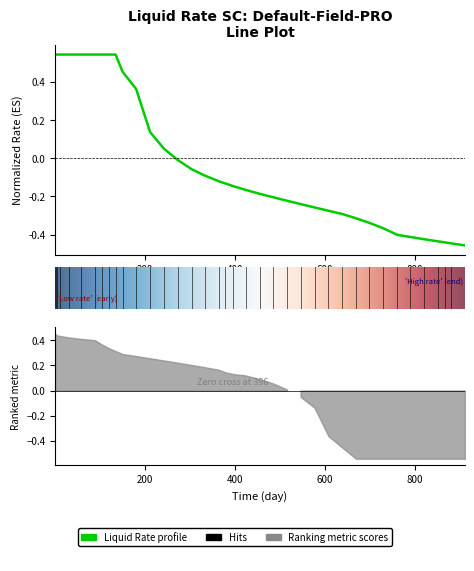

How many positive values are there?

14